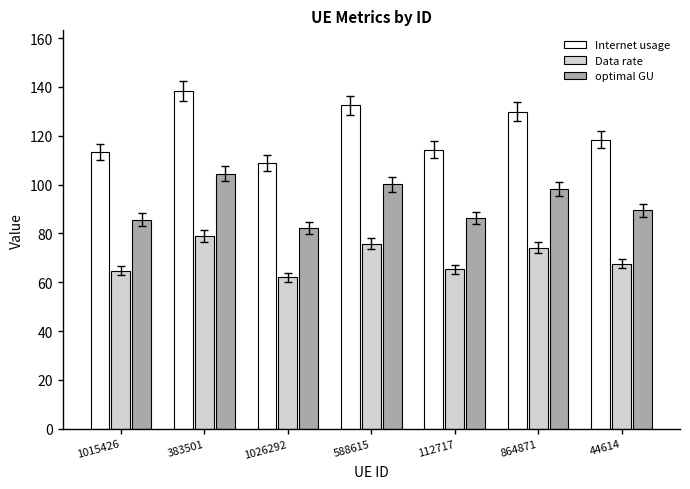

What is the approximate value of Data rate at 112717?

65.3